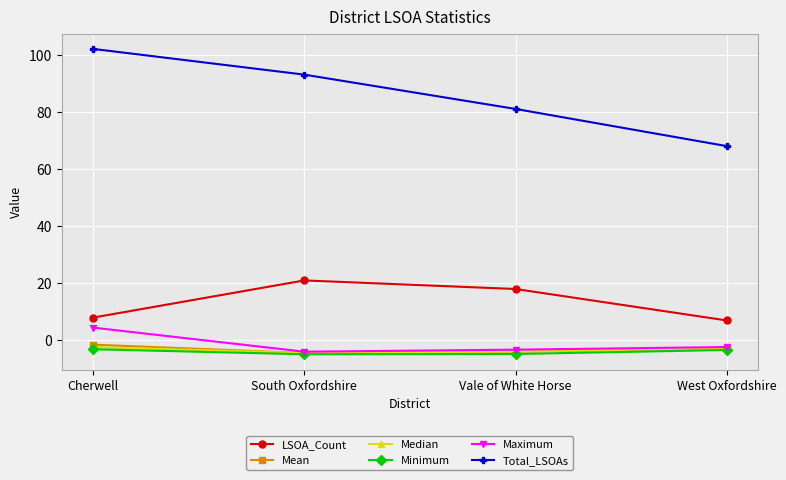

What is the label of the 3rd point from the left?

Vale of White Horse